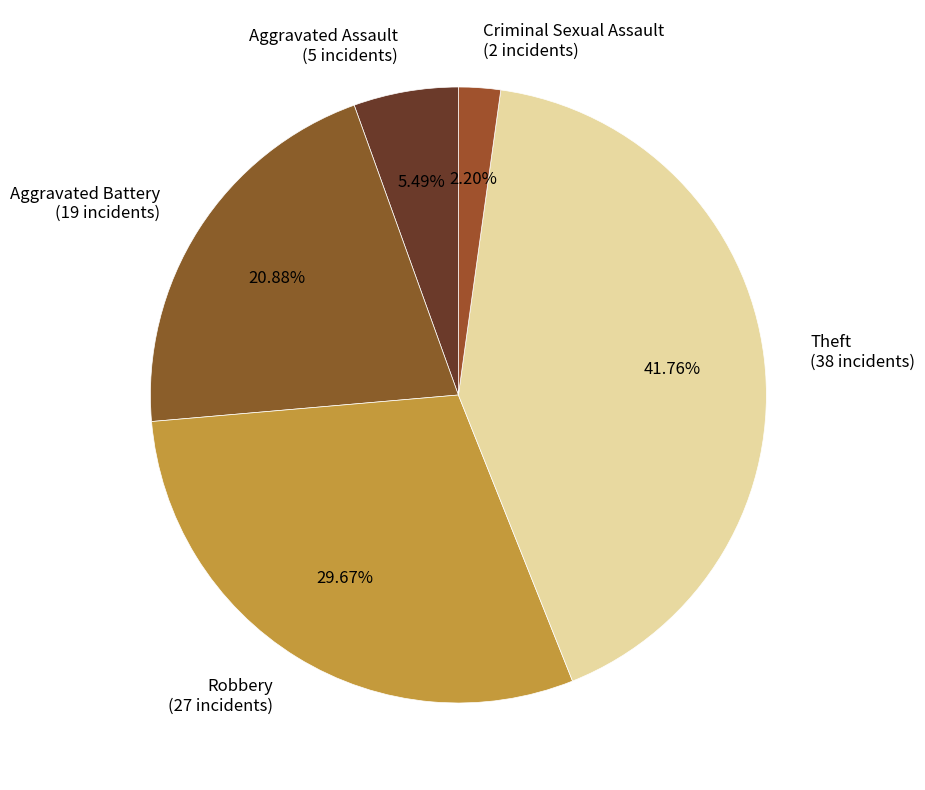

To the nearest percent, what is the average slice percentage?

20%